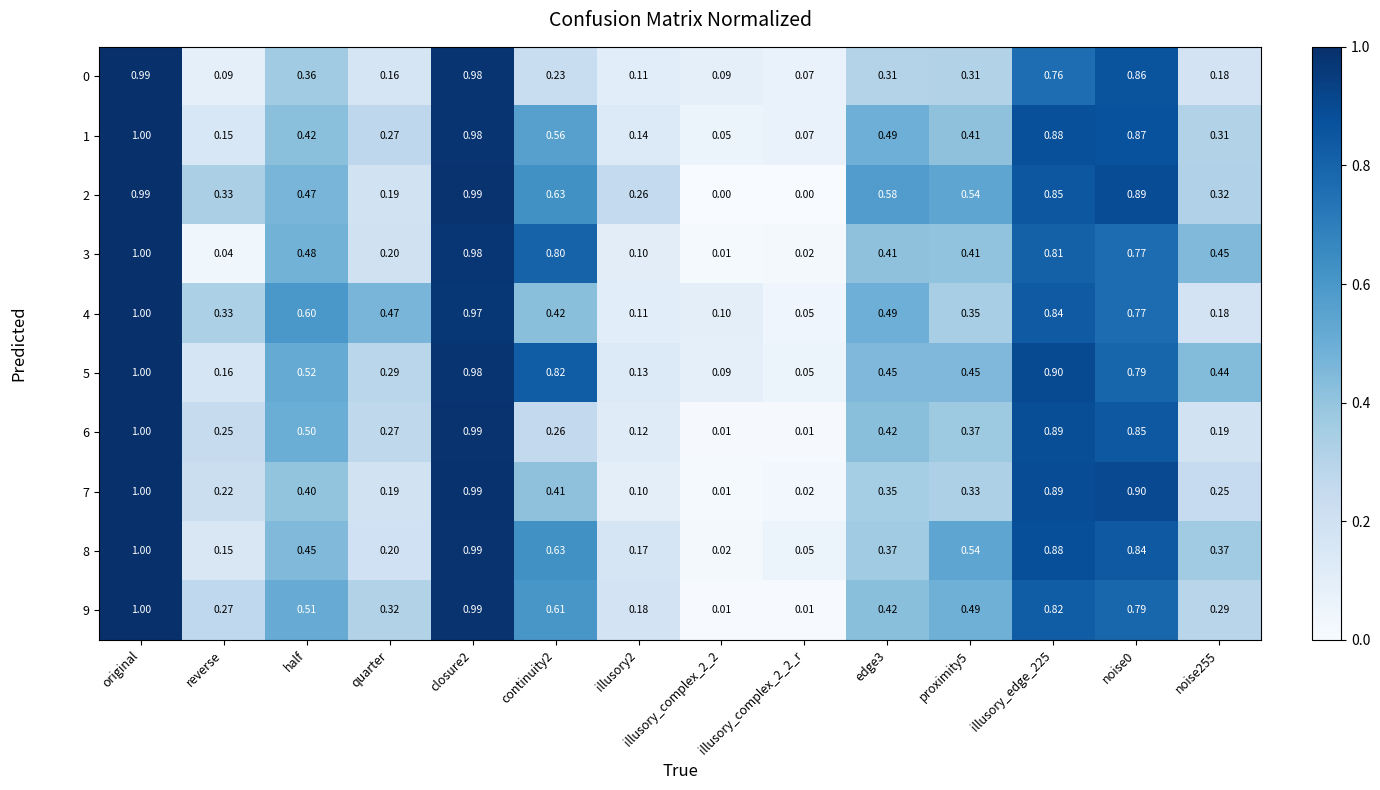

At which category is the sum across all series the highest?

original